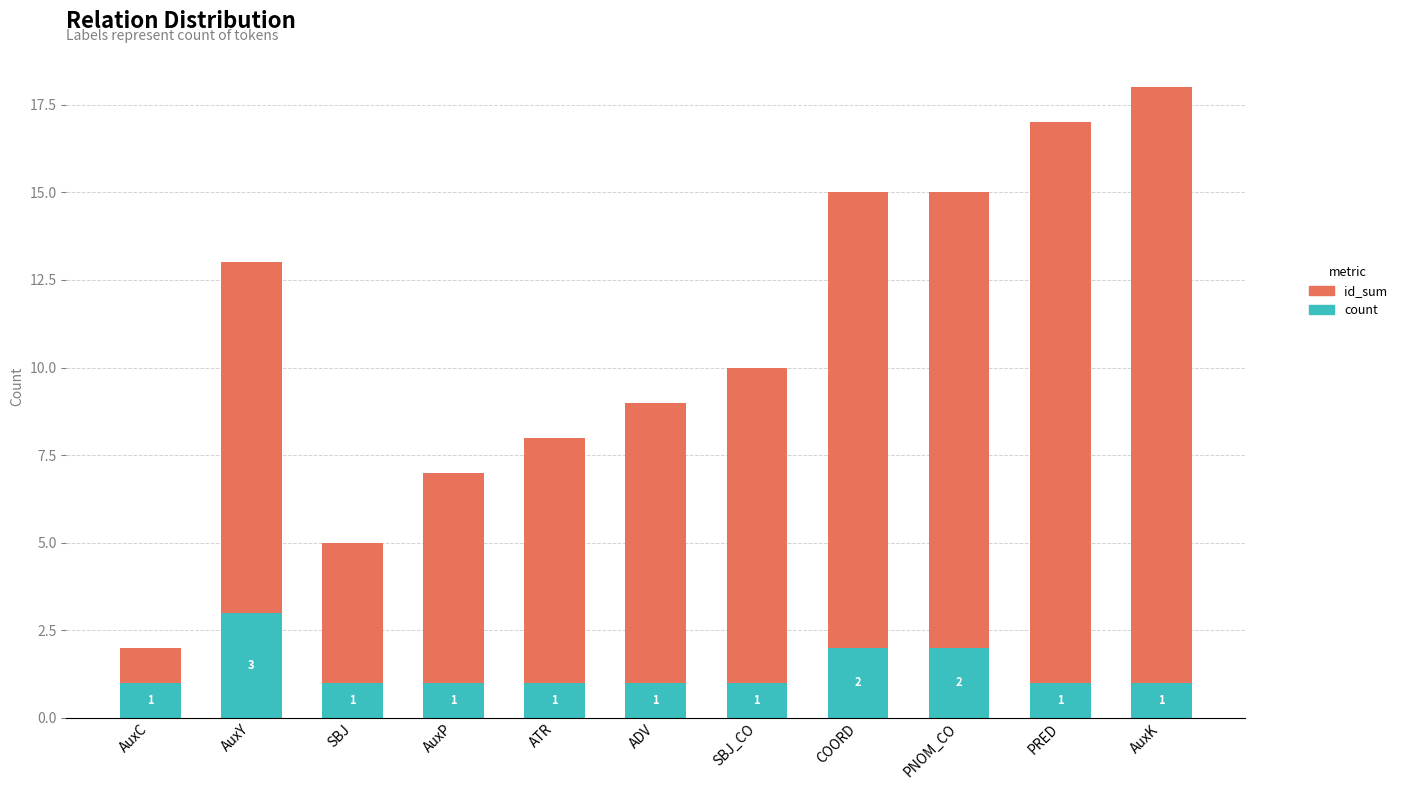

At which category is the sum across all series the highest?

AuxK